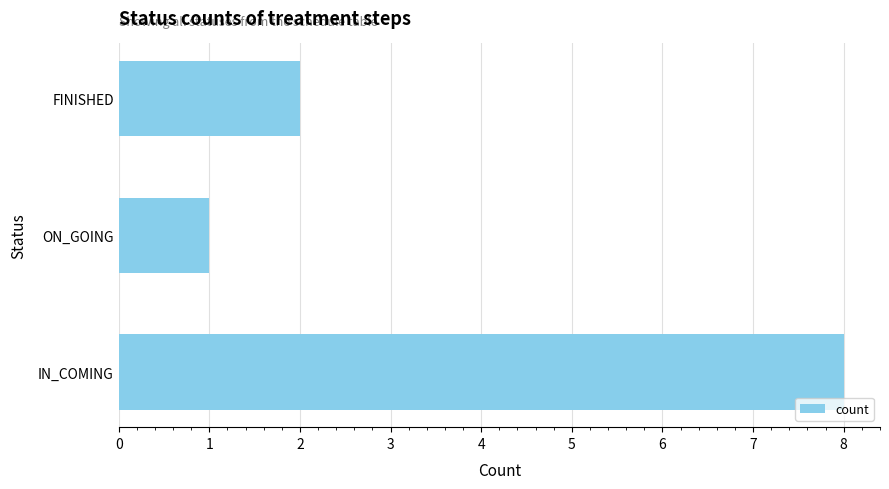

What is the difference between the maximum and second lowest values?

6